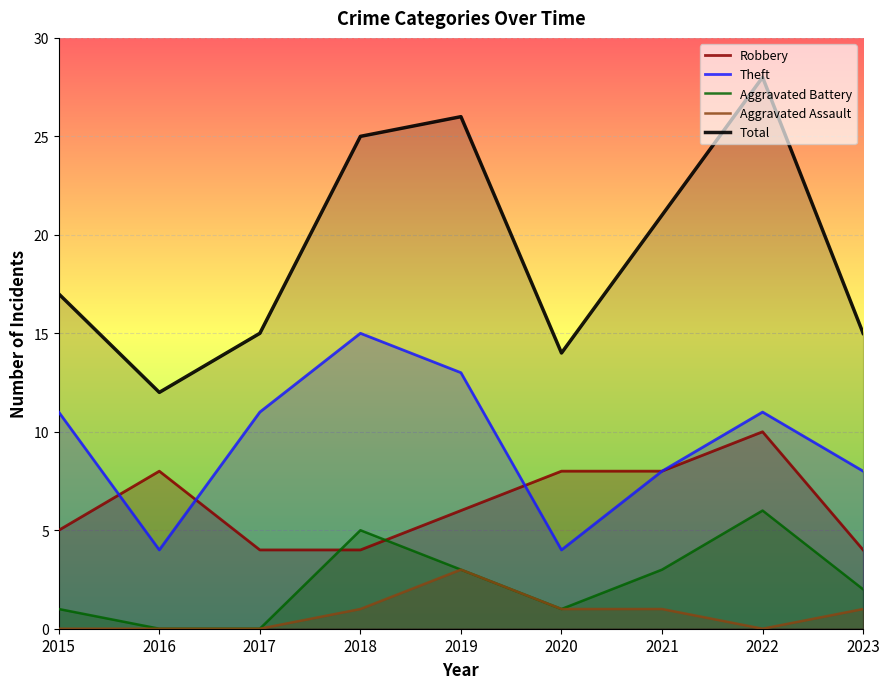

How many interior local valleys does the Total series have?

2